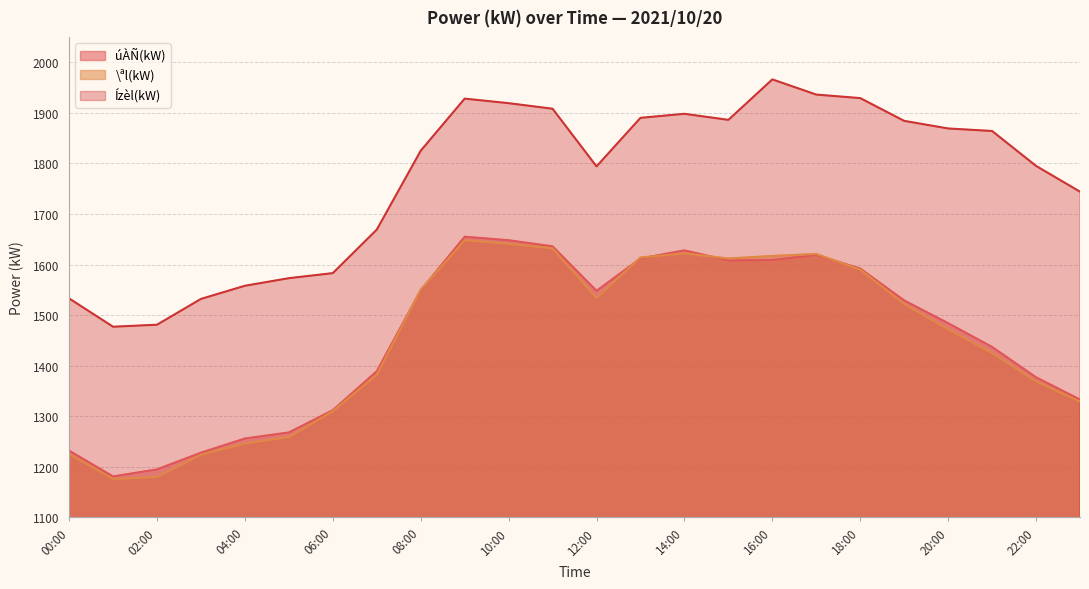

At which category does Ízèl(kW) reach its first local valley?

01:00